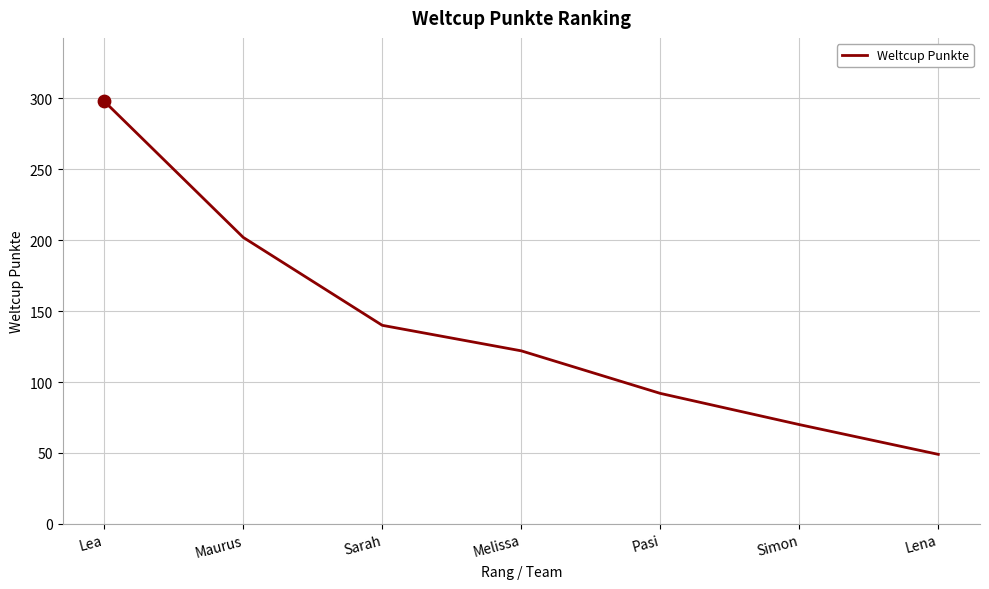

What is the ratio of the value at Simon to the value at Maurus?

0.3